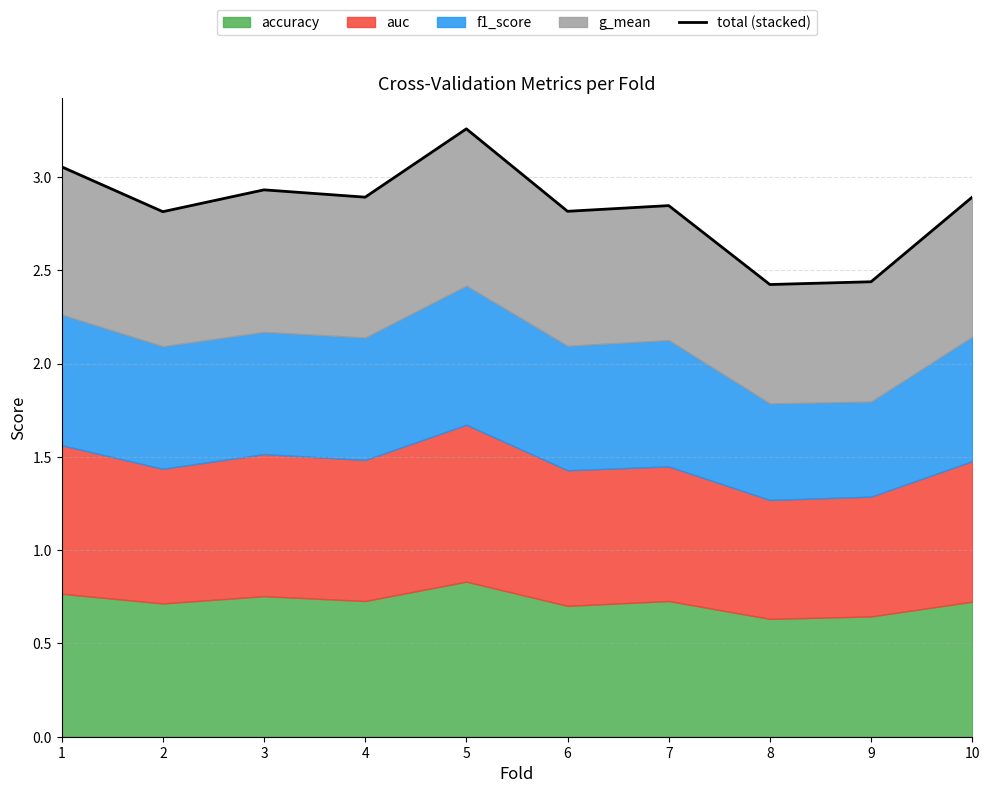

What is the sum of the values at 5 and 1?

6.3